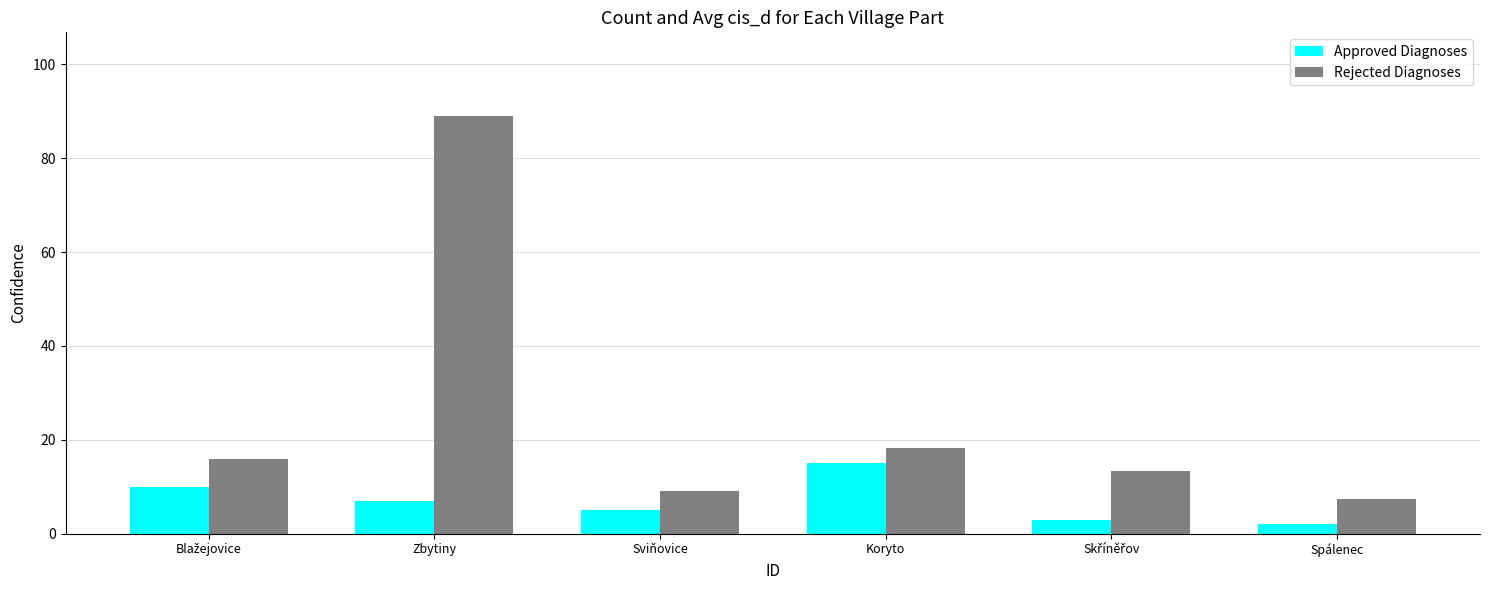

The value of Approved Diagnoses at Zbytiny is 7.0. True or false?

True